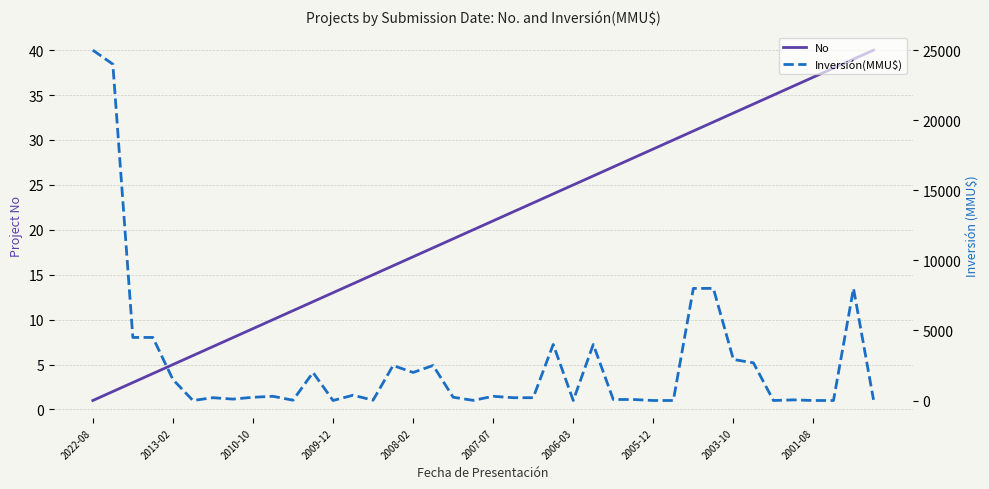

The value of No at 2009-12 is 13. True or false?

True